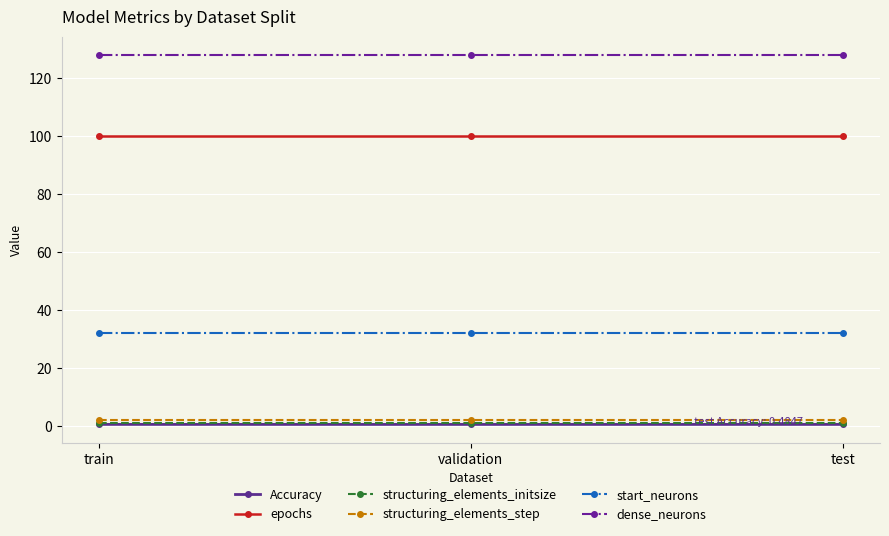

The start_neurons series shows 32.0 at validation. True or false?

True